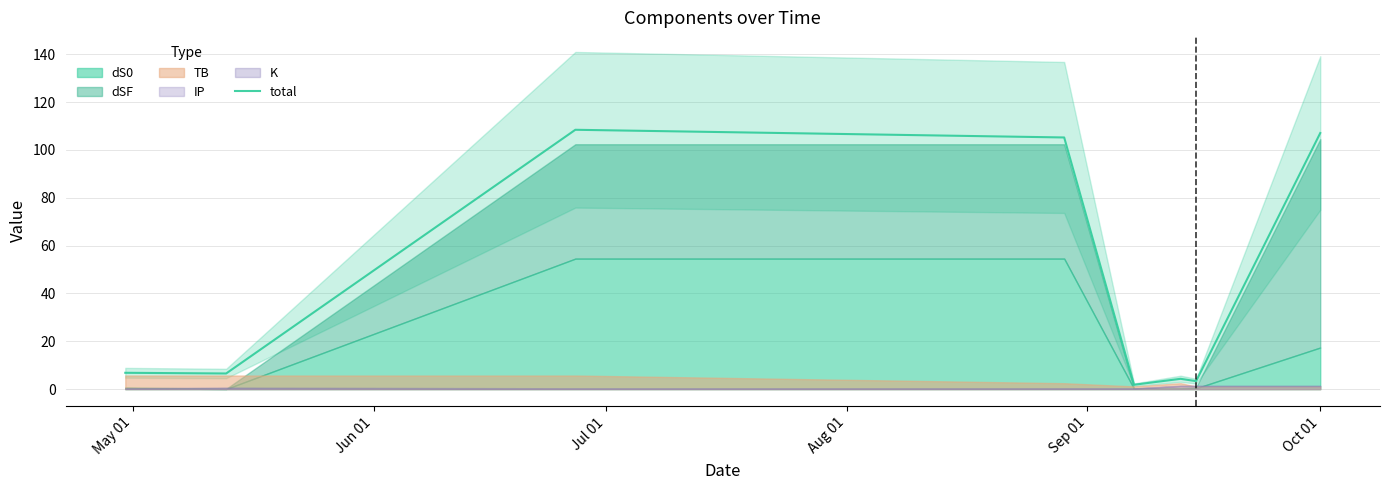

What is the value of the 8th point from the left?

107.1